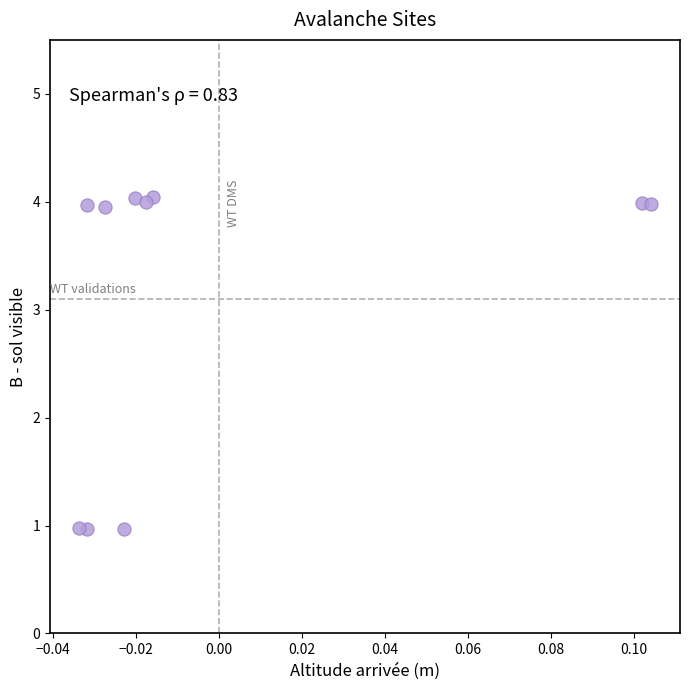

What is the average Y value?

3.1